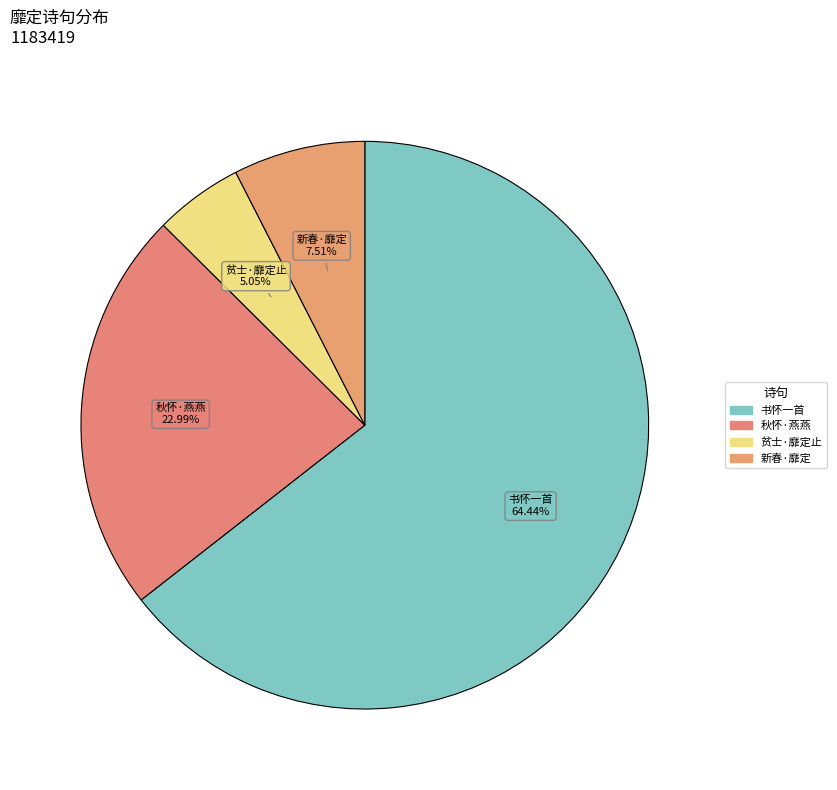

Which category accounts for the majority?

风潮靡定，远眺大洋无片帆往来，累十馀日矣，书怀一首